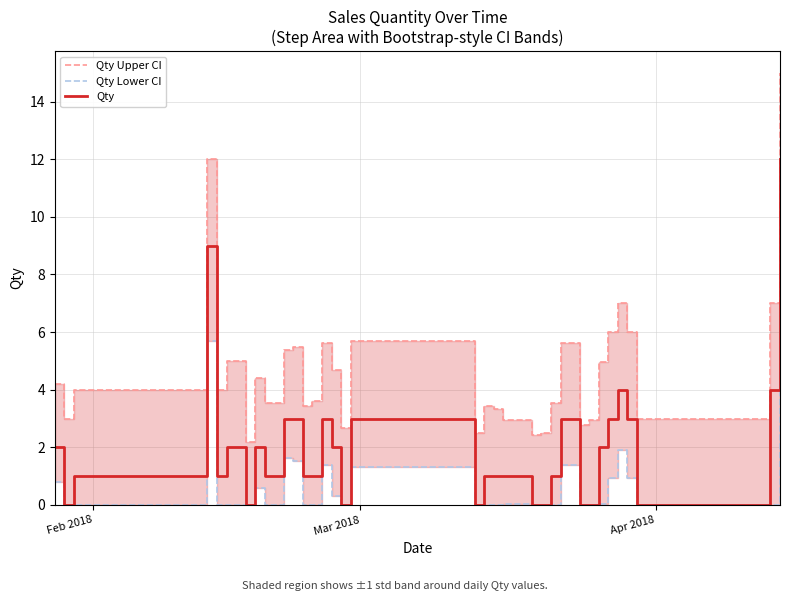

Reading right to left, what are all the values shown in this chart?

Qty Upper CI: 15.0	7.0	3.0	3.0	6.0	7.0	6.0	5.0	3.0	2.8	5.6	3.5	2.5	2.4	3.0	3.0	3.0	3.3	3.4	2.5	5.7	2.7	4.7	5.6	3.6	3.4	5.5	5.4	3.5	3.5	4.4	2.2	5.0	5.0	4.0	12.0	4.0	4.0	3.0	4.2
Qty Lower CI: 6.6	0.0	0.0	0.0	0.9	1.9	0.9	0.0	0.0	0.0	1.4	0.0	0.0	0.0	0.0	0.0	0.0	0.0	0.0	0.0	1.3	0.0	0.3	1.4	0.0	0.0	1.5	1.6	0.0	0.0	0.6	0.0	0.0	0.0	0.0	5.7	0.0	0.0	0.0	0.8
Qty: 12.0	4.0	0.0	0.0	3.0	4.0	3.0	2.0	0.0	0.0	3.0	1.0	0.0	0.0	1.0	1.0	1.0	1.0	1.0	0.0	3.0	0.0	2.0	3.0	1.0	1.0	3.0	3.0	1.0	1.0	2.0	0.0	2.0	2.0	1.0	9.0	1.0	1.0	0.0	2.0